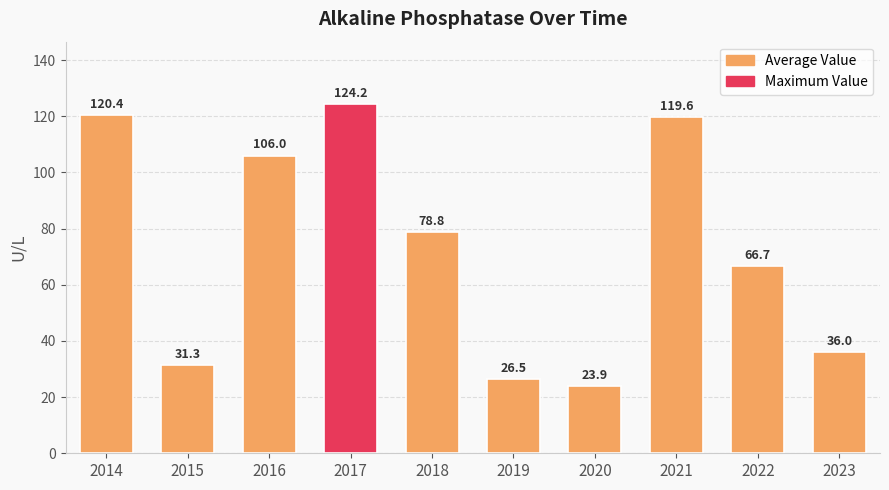

List the labels in order of value, smallest first.

2020, 2019, 2015, 2023, 2022, 2018, 2016, 2021, 2014, 2017